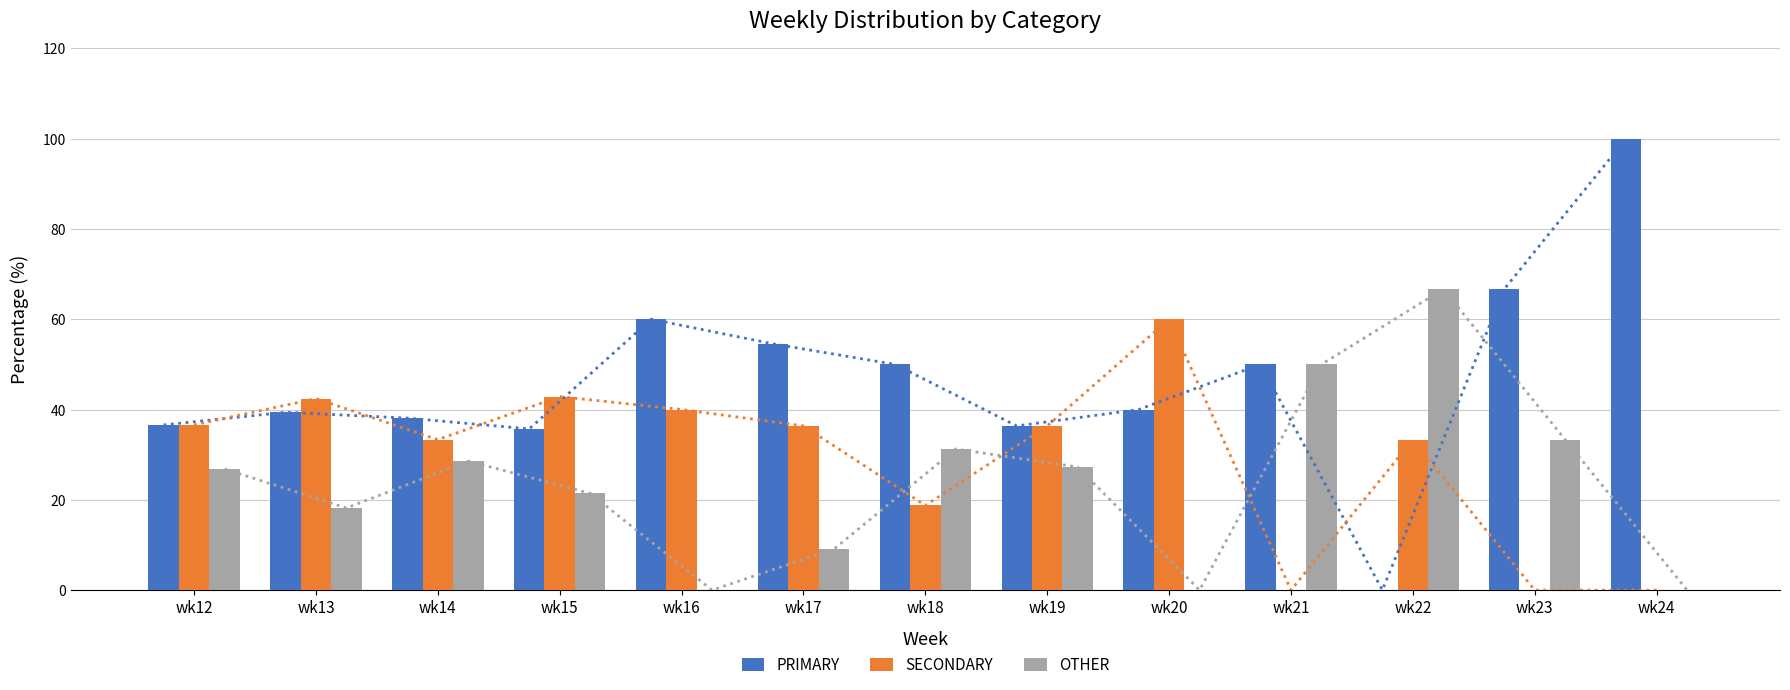

Rank the series by their average value, from lowest to highest.

OTHER, SECONDARY, PRIMARY